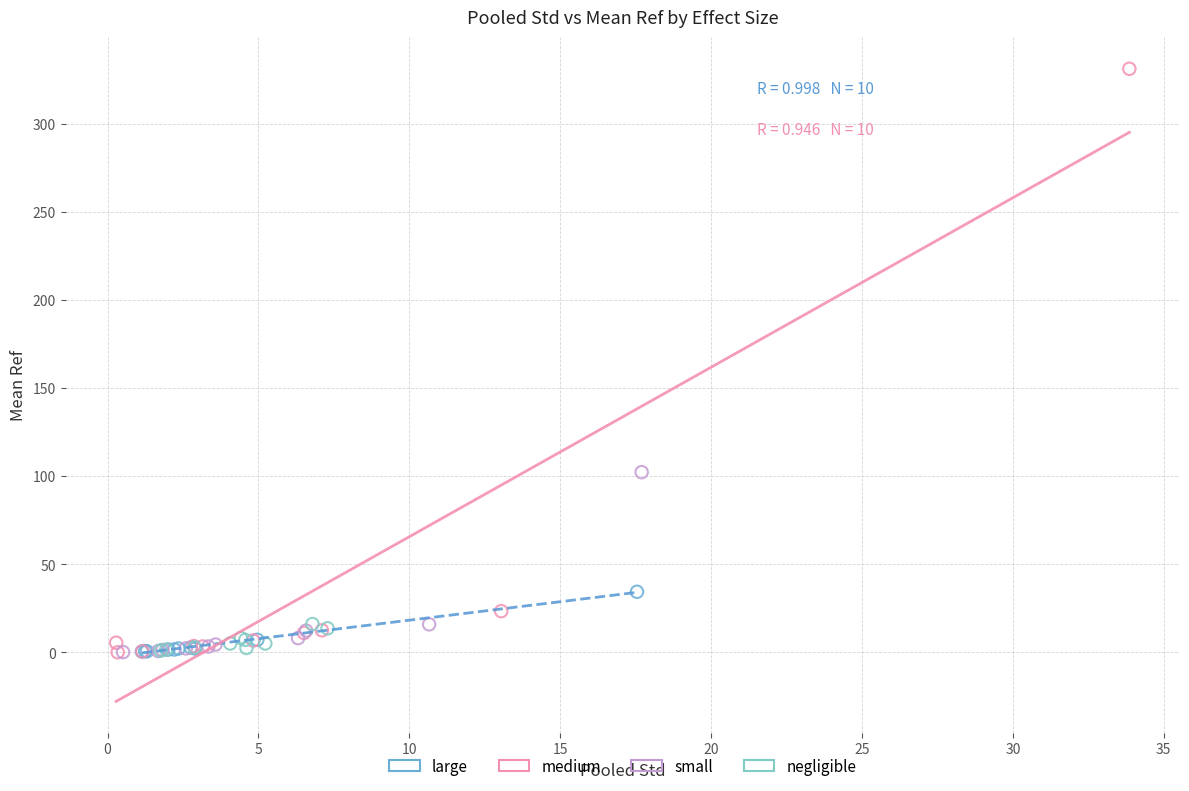

Which series has the largest Y range (max minus min)?

medium